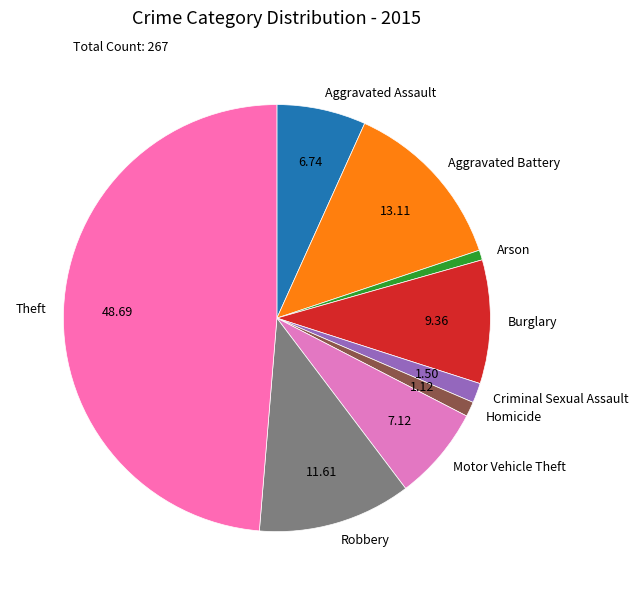

Which slice is the largest?

Theft